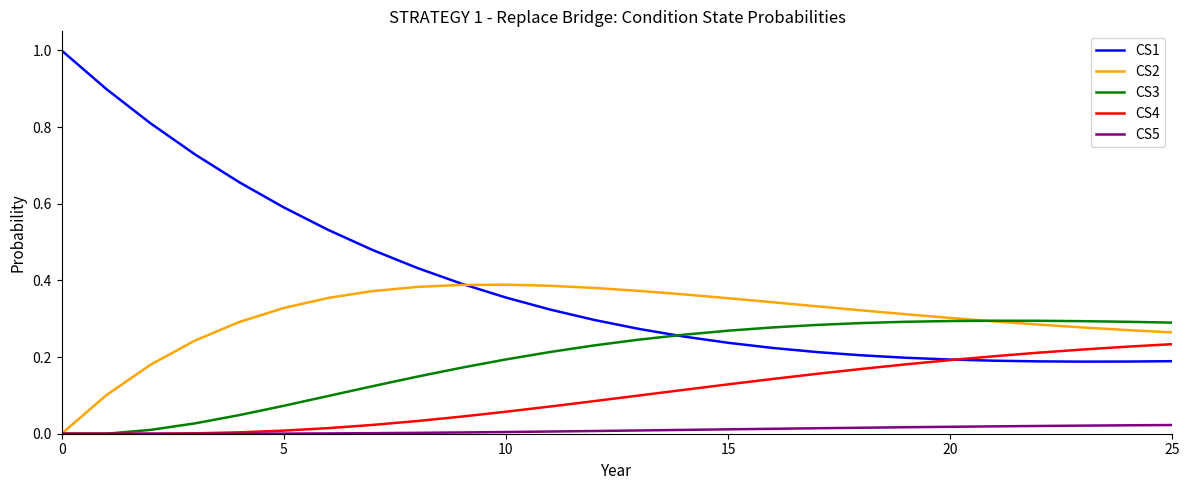

After their last crossing, which series has the higher values: CS1 or CS3?

CS3